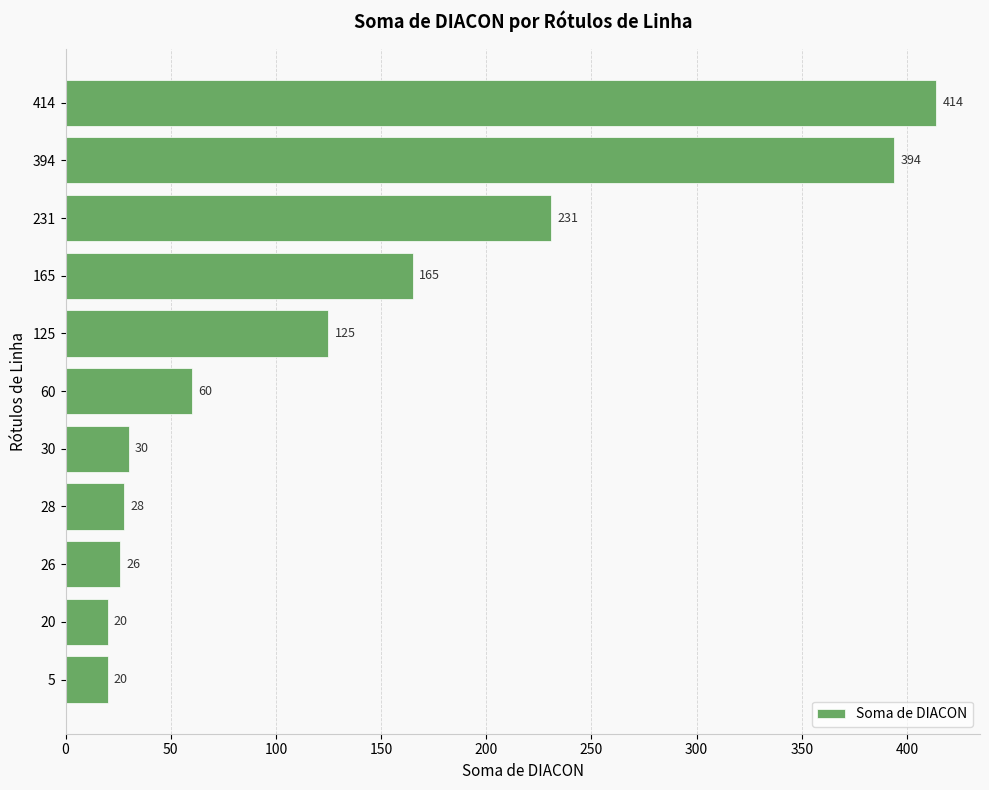

True or false: the data shows 311 at 231.

False